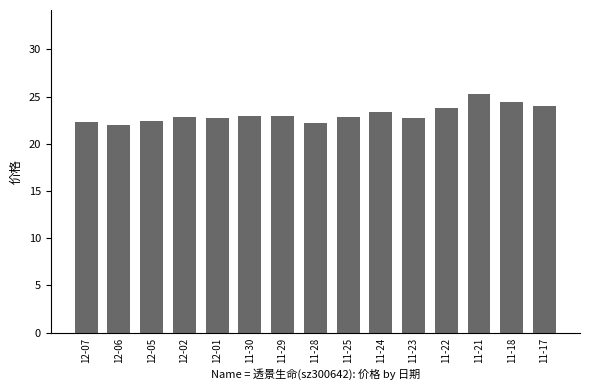

Between 12-05 and 12-01, which is larger?

12-01